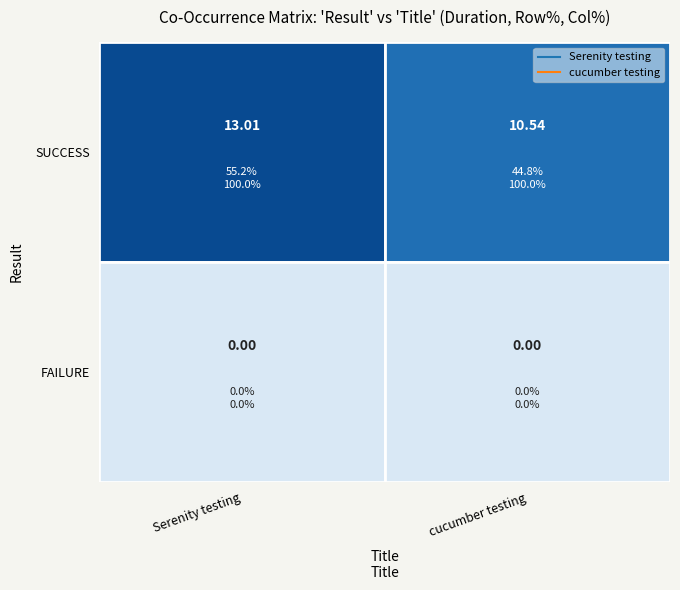

What is the sum of all Serenity testing values?

13.0